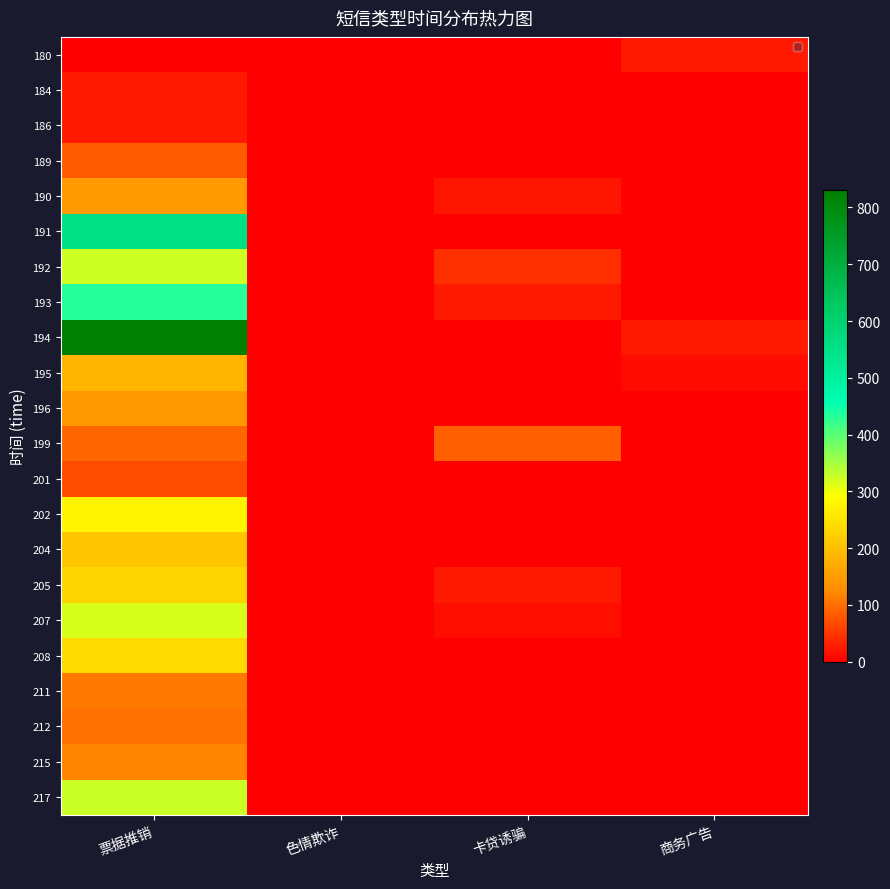

At which category is the sum across all series the highest?

票据推销